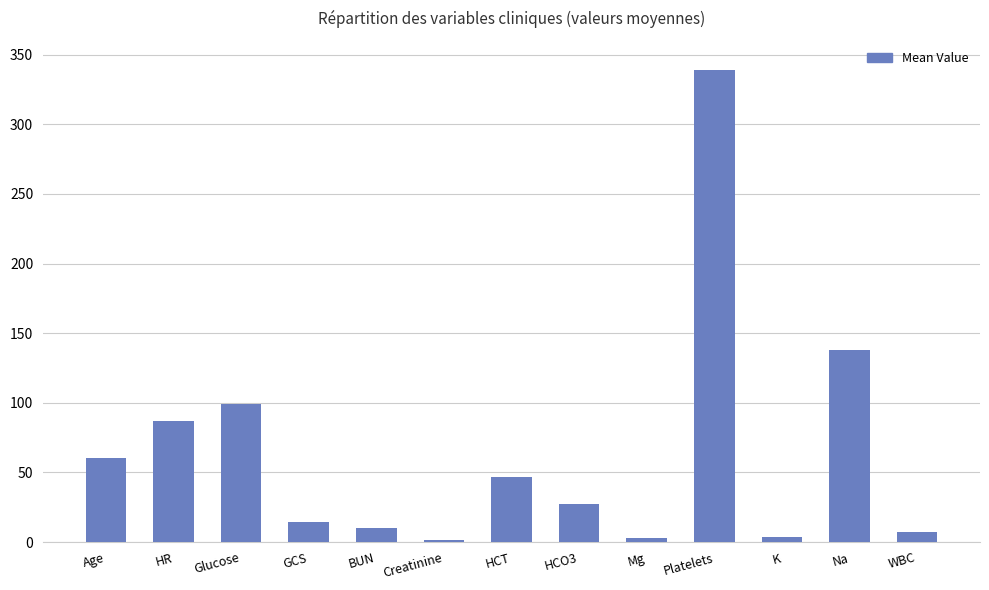

What is the difference between the values at Na and Glucose?

39.0